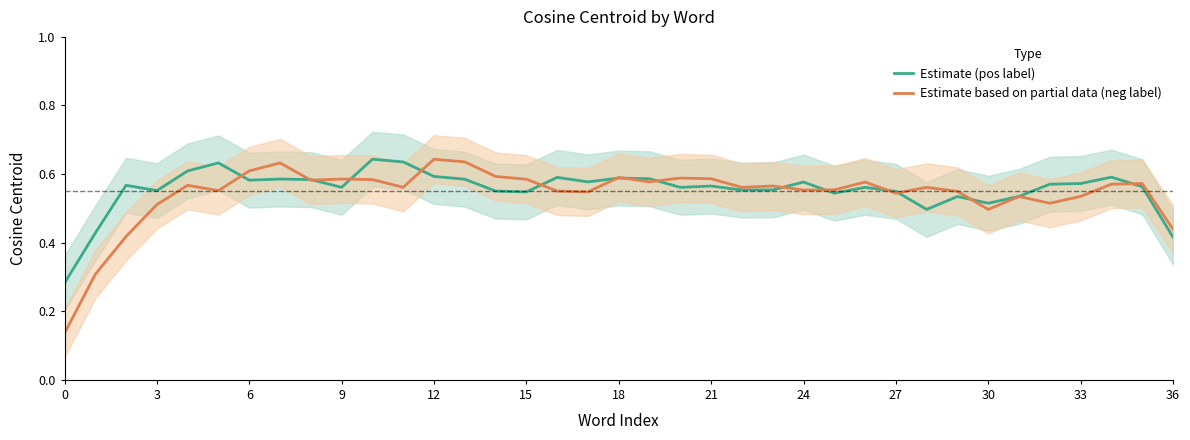

At 0, list the series in order from largest to smallest.

Estimate (pos label), Estimate based on partial data (neg label)